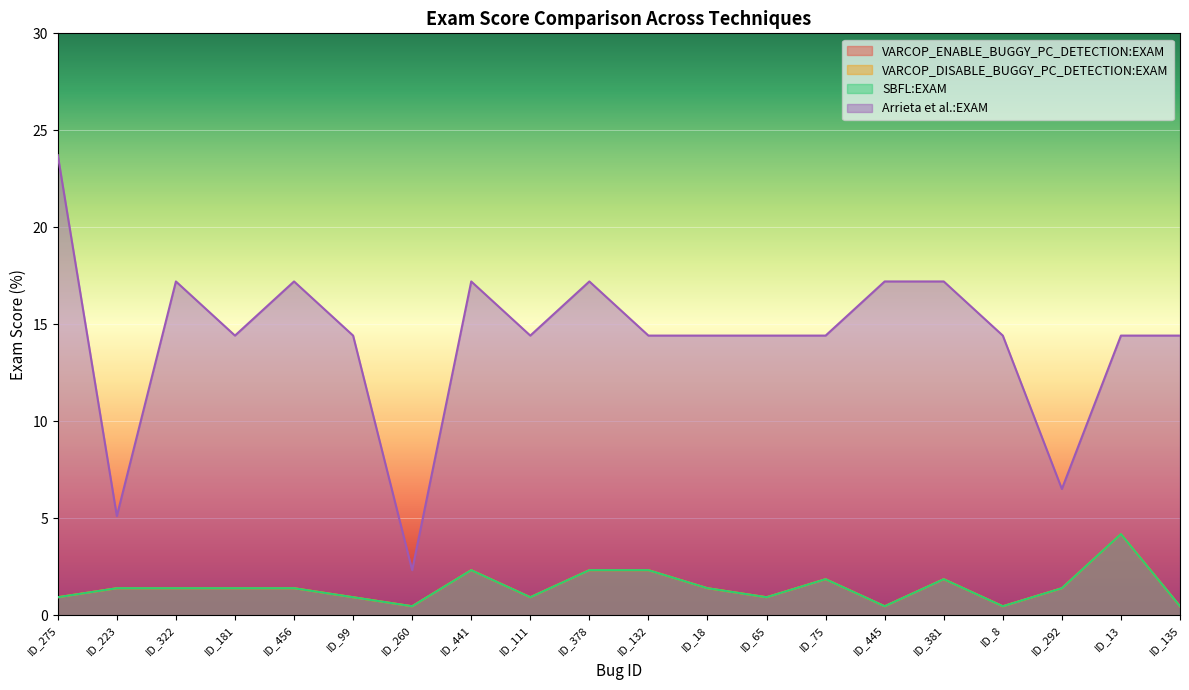

What are all the series names shown in the legend?

VARCOP_ENABLE_BUGGY_PC_DETECTION:EXAM, VARCOP_DISABLE_BUGGY_PC_DETECTION:EXAM, SBFL:EXAM, Arrieta et al.:EXAM